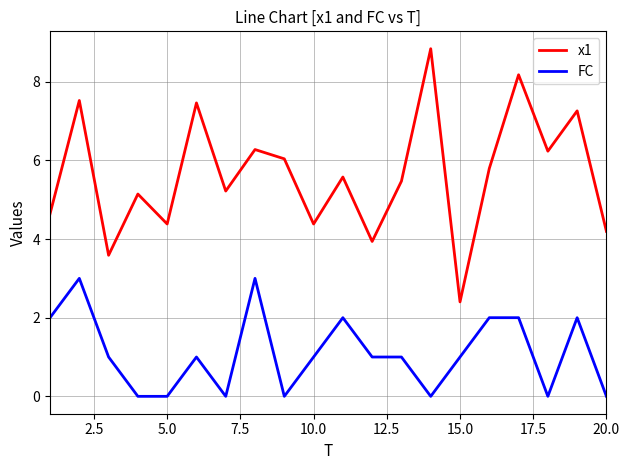

True or false: x1 and FC cross at least once.

False